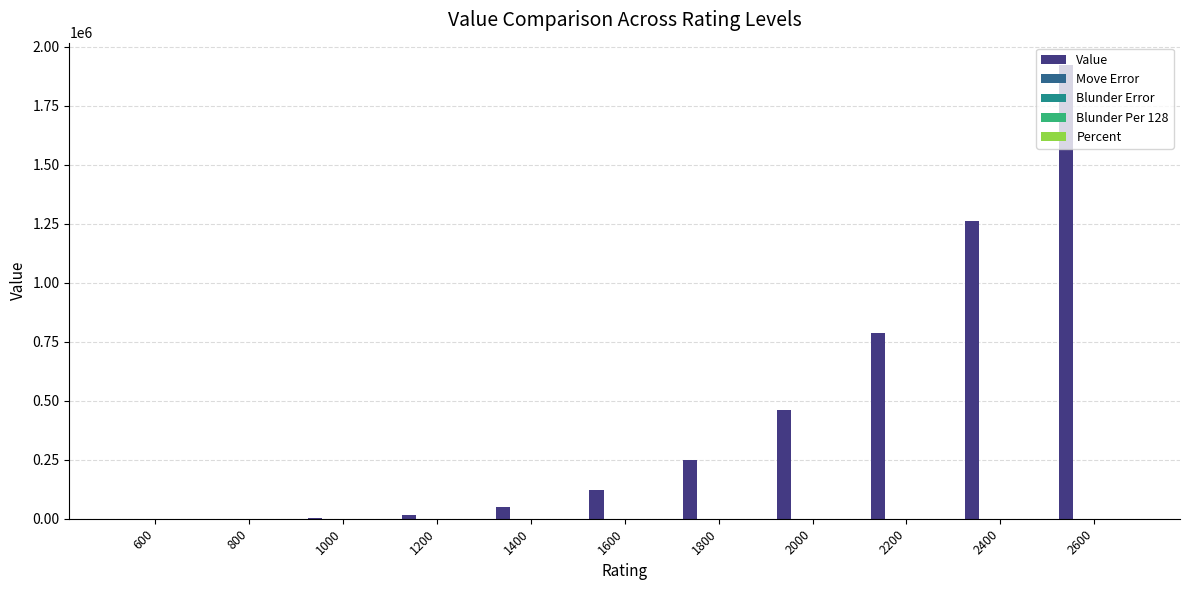

Which series has the largest total across all categories?

Value